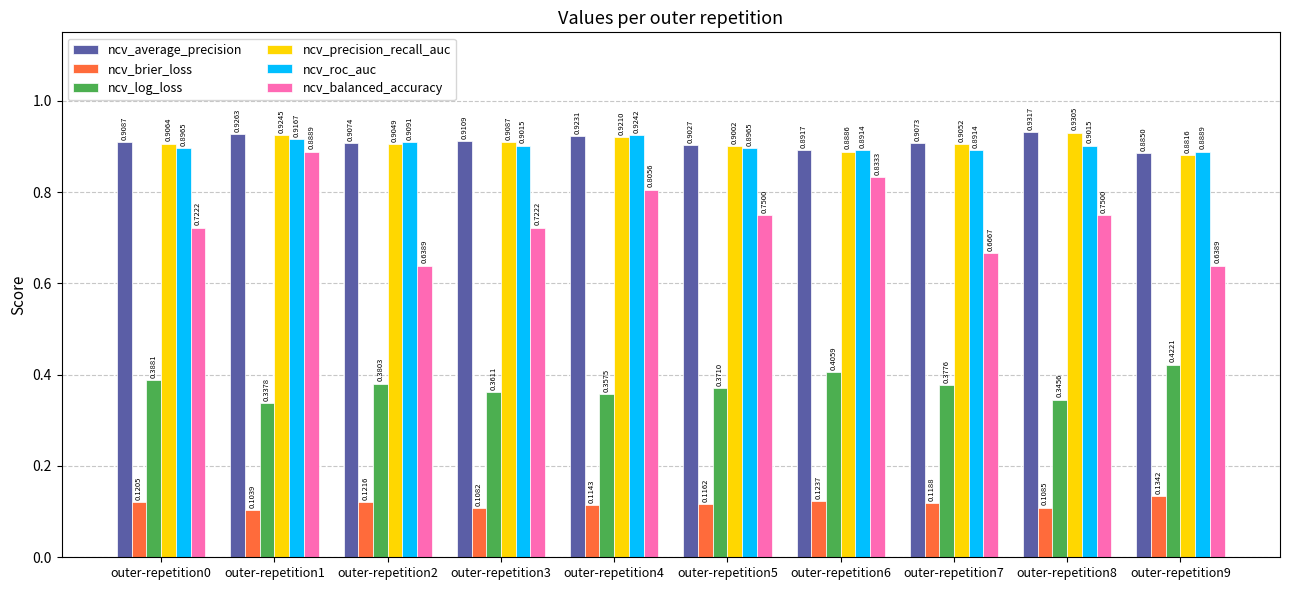

How many data points does each series have?

10